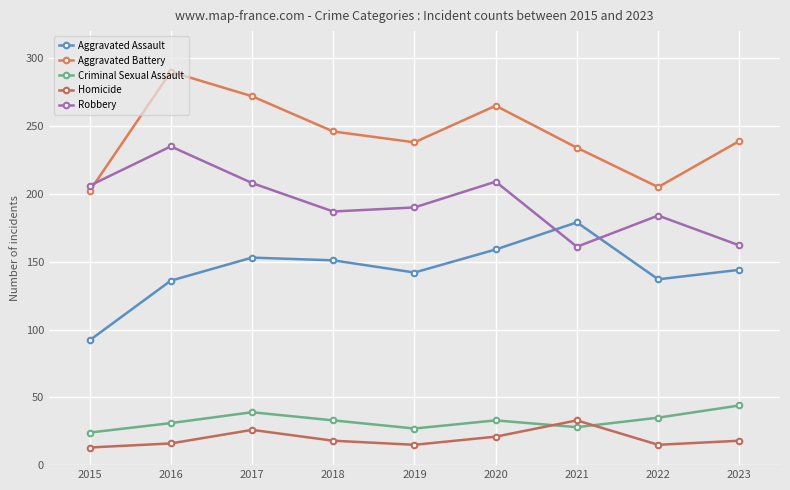

After their last crossing, which series has the higher values: Criminal Sexual Assault or Homicide?

Criminal Sexual Assault